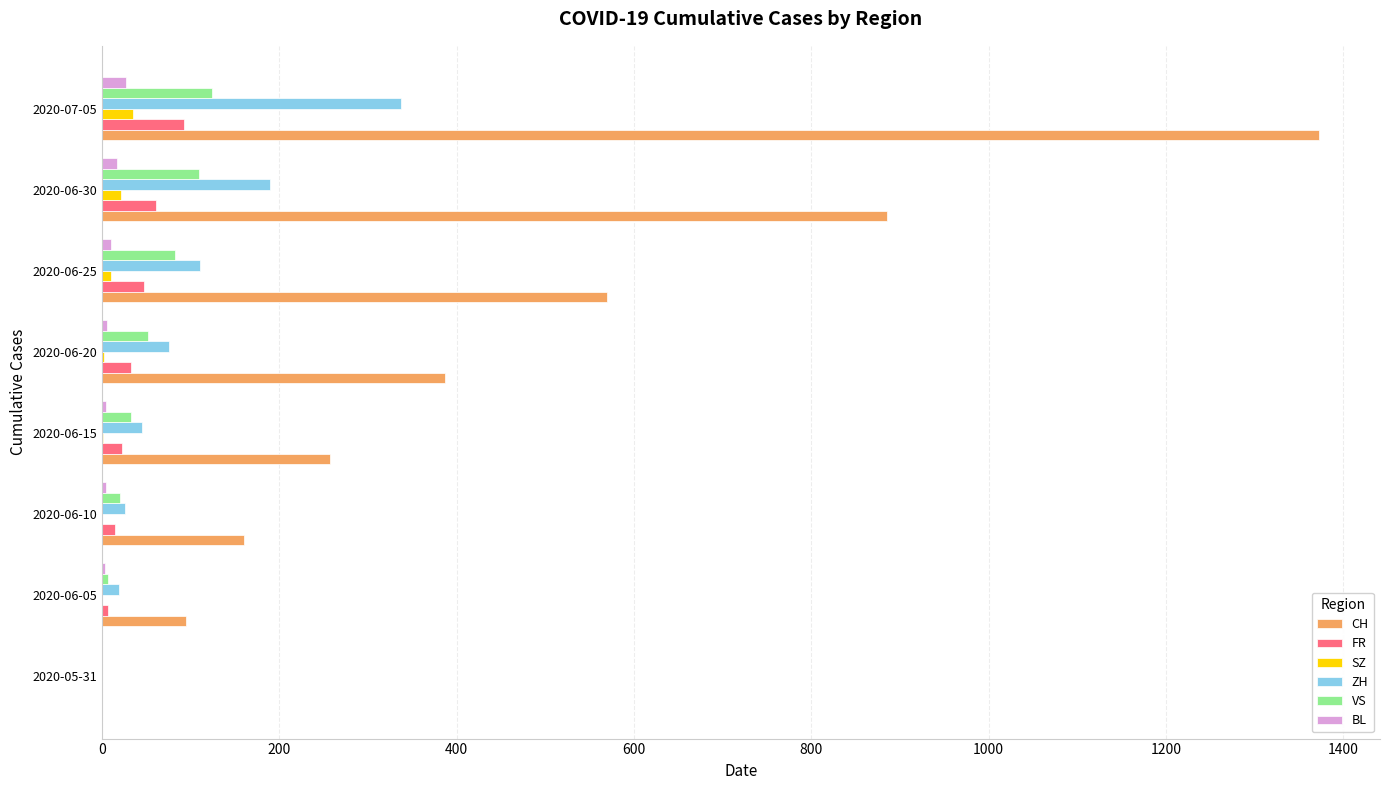

True or false: FR has a value of 0 at 2020-05-31.

True